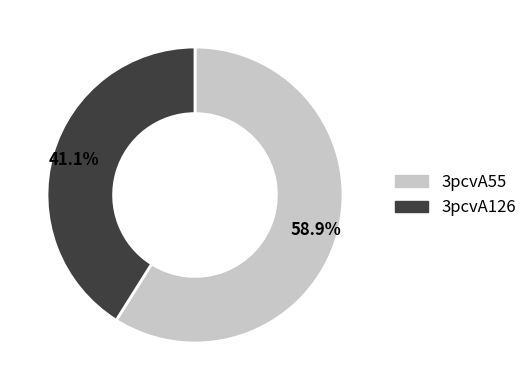

What is the majority slice?

3pcvA55